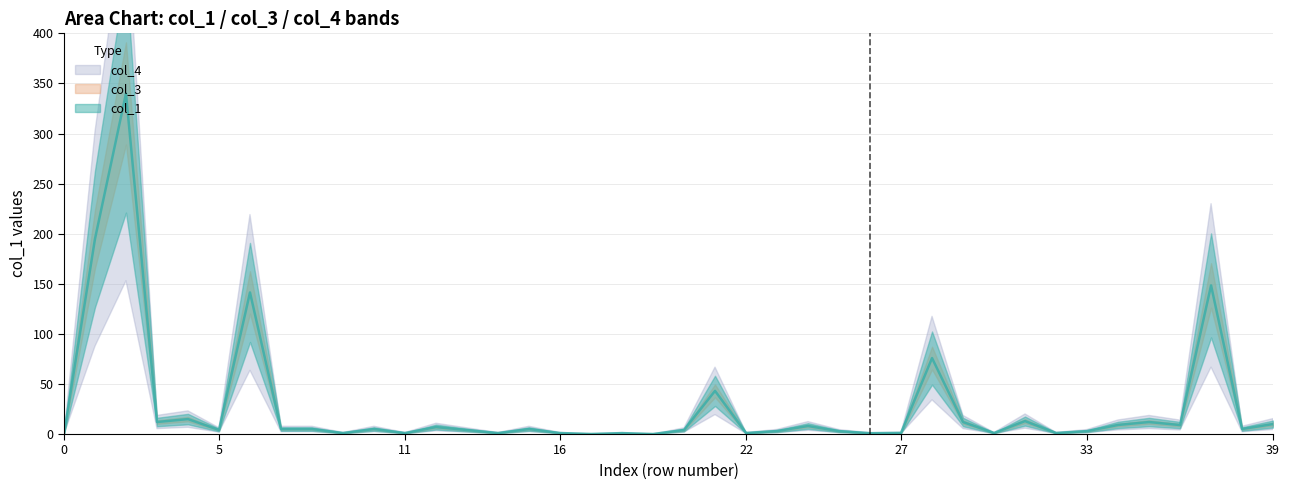

What is the total value across all series at 21?

43.1